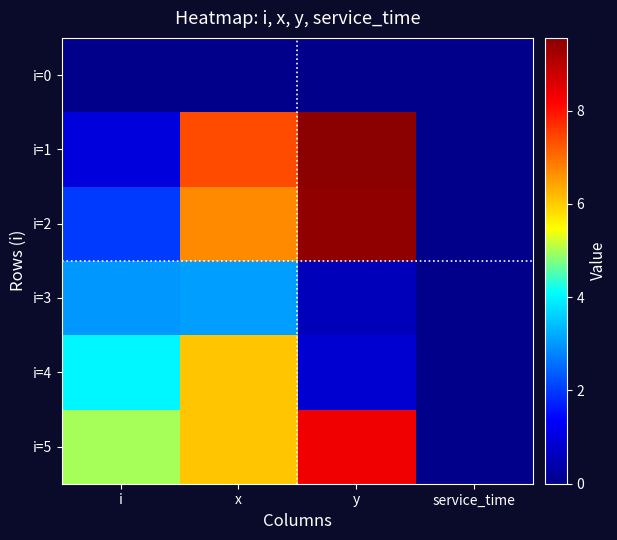

Which series has the largest range (max minus min)?

i=1